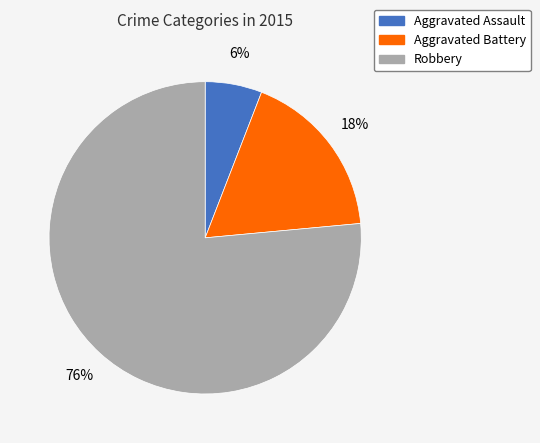

Which category has the smallest portion of the pie?

Aggravated Assault